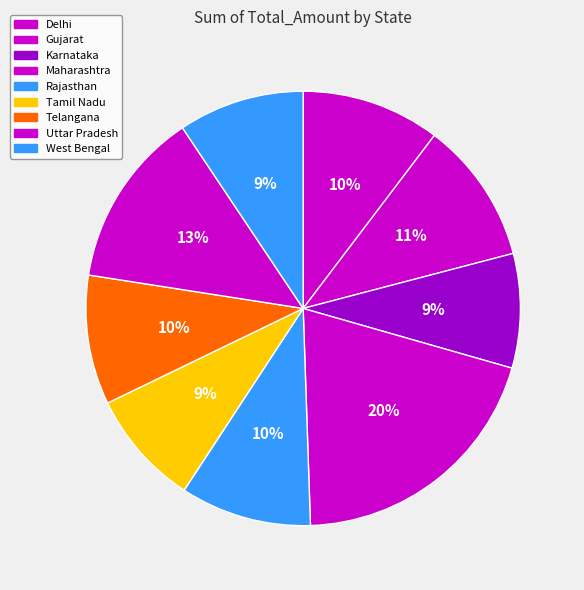

The Rajasthan slice represents 24% of the pie. True or false?

False